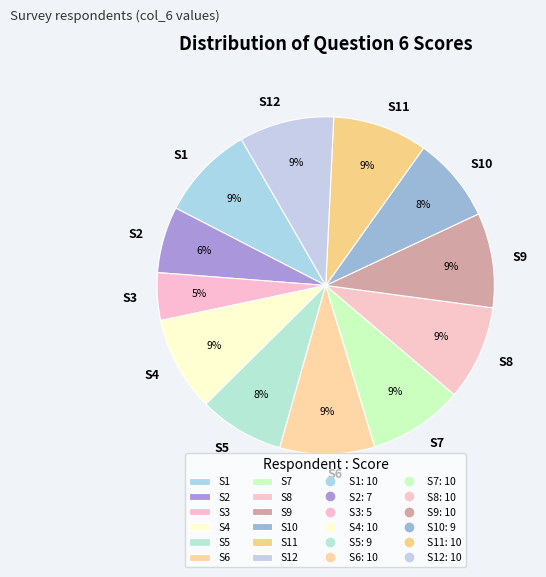

The S4 slice represents 9% of the pie. True or false?

True